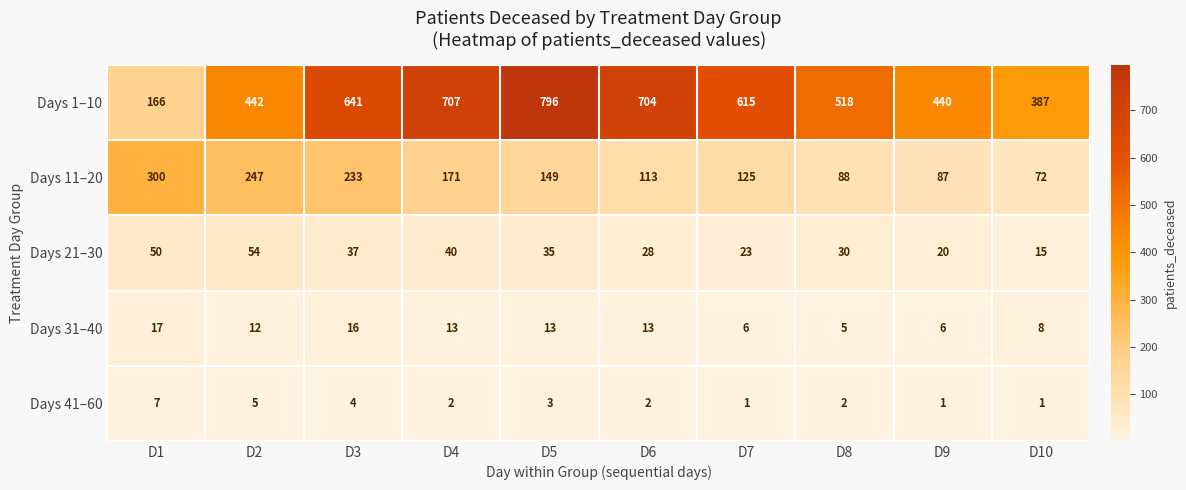

What is the sum of all Days 1–10 values?

5416